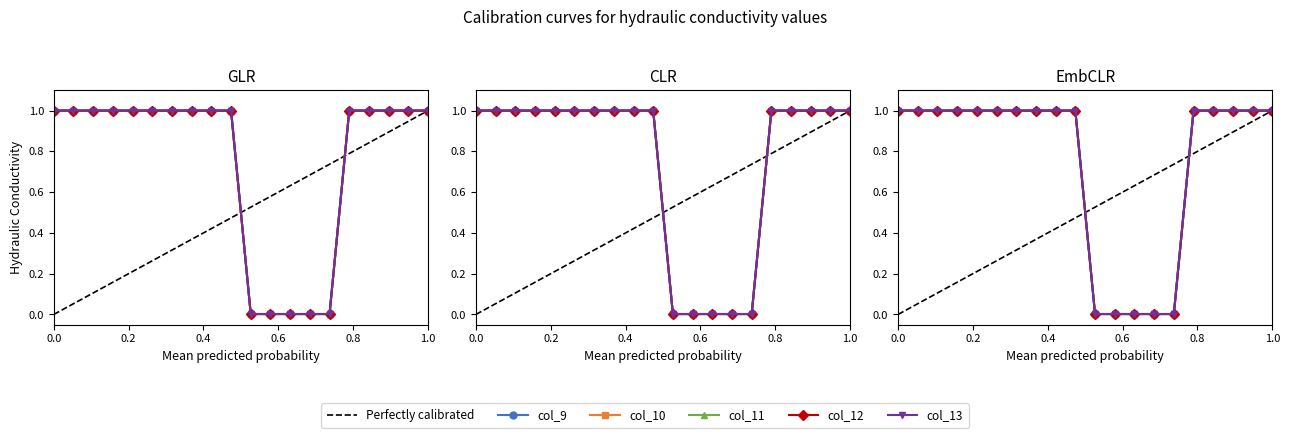

Count the col_13 values in the range 1 to 2.

15